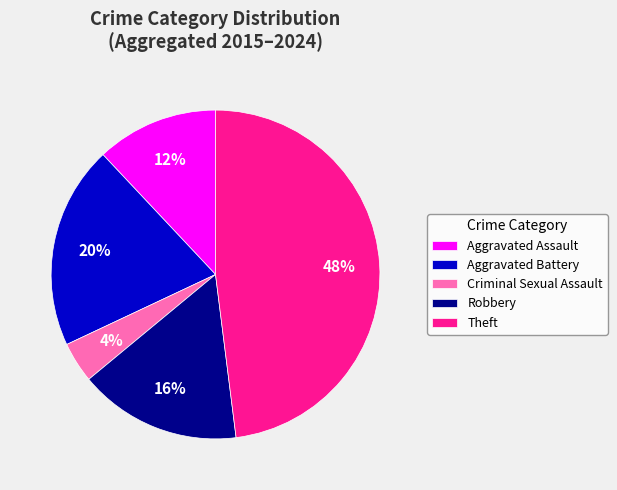

Is there a majority slice in this chart?

No